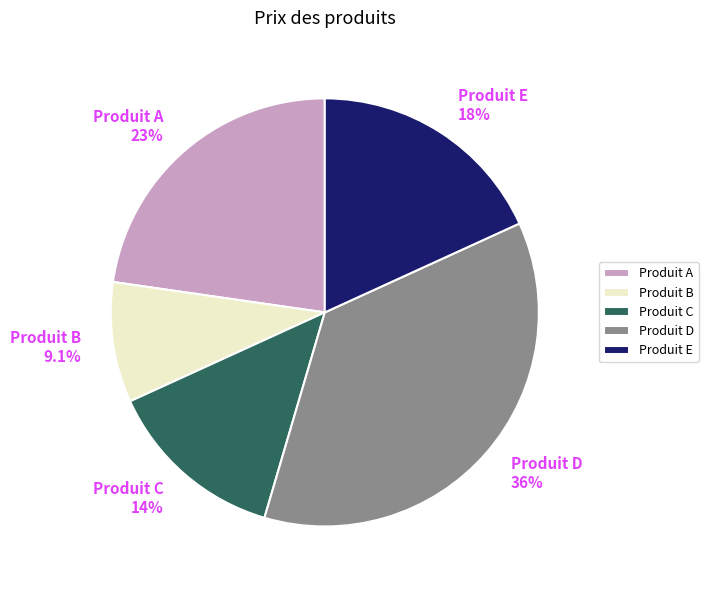

Which category has the smallest portion of the pie?

Produit B